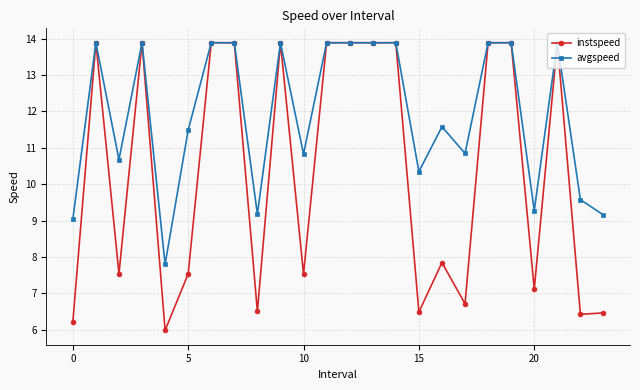

Does the chart display data point markers on the line(s)?

Yes